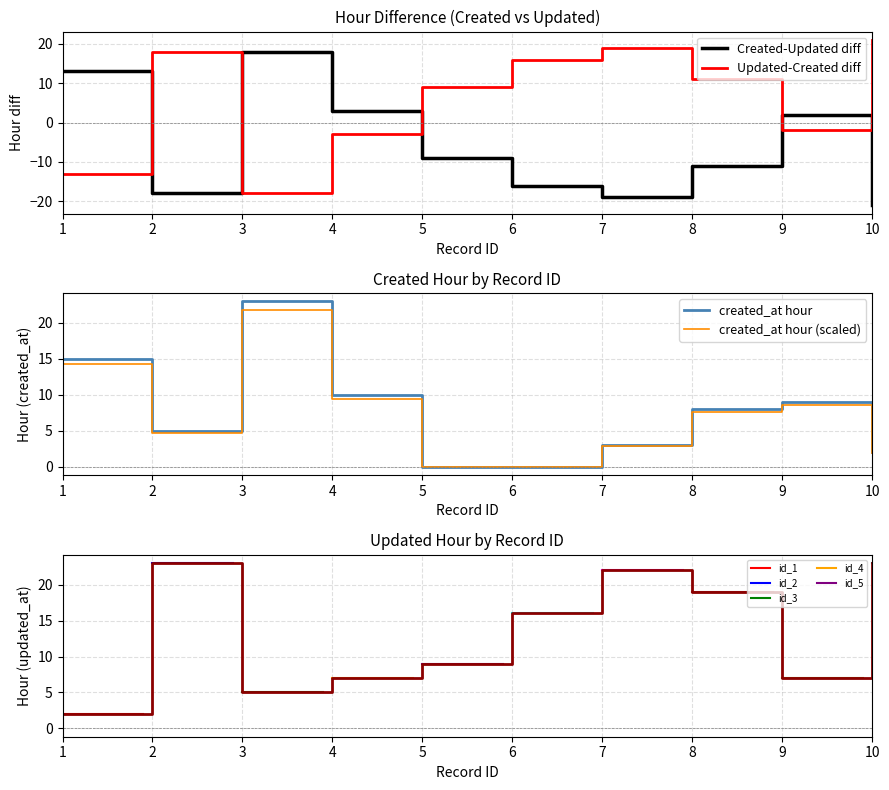

The Created-Updated diff series shows -18 at 2. True or false?

True